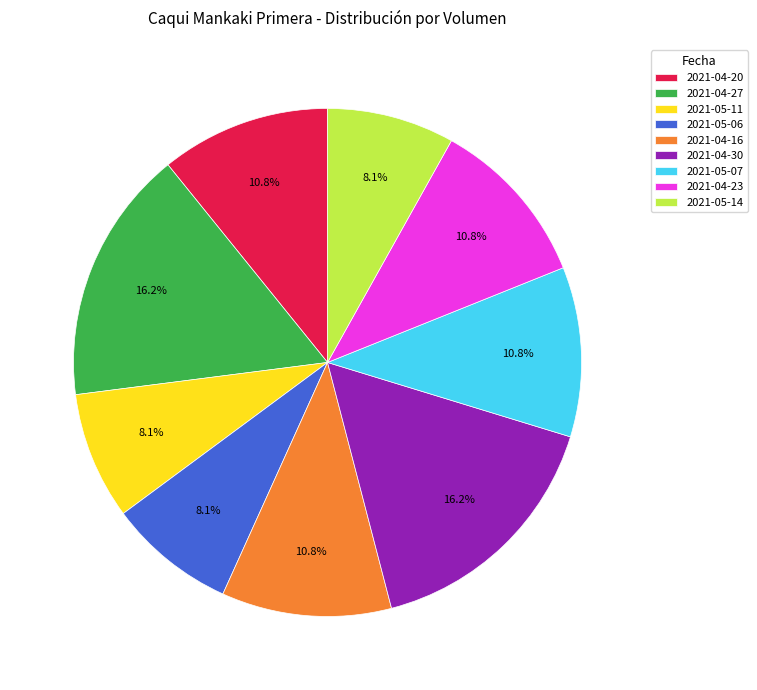

What percentage do 2021-04-20 and 2021-05-11 together represent?

18.9%